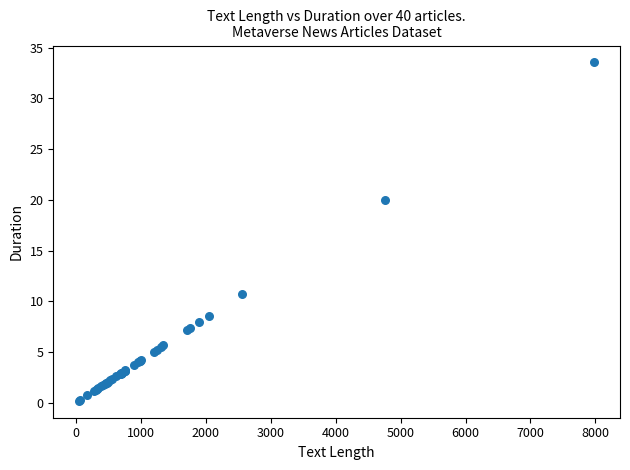

What Y value in the scatter plot is closest to 16?

20.0